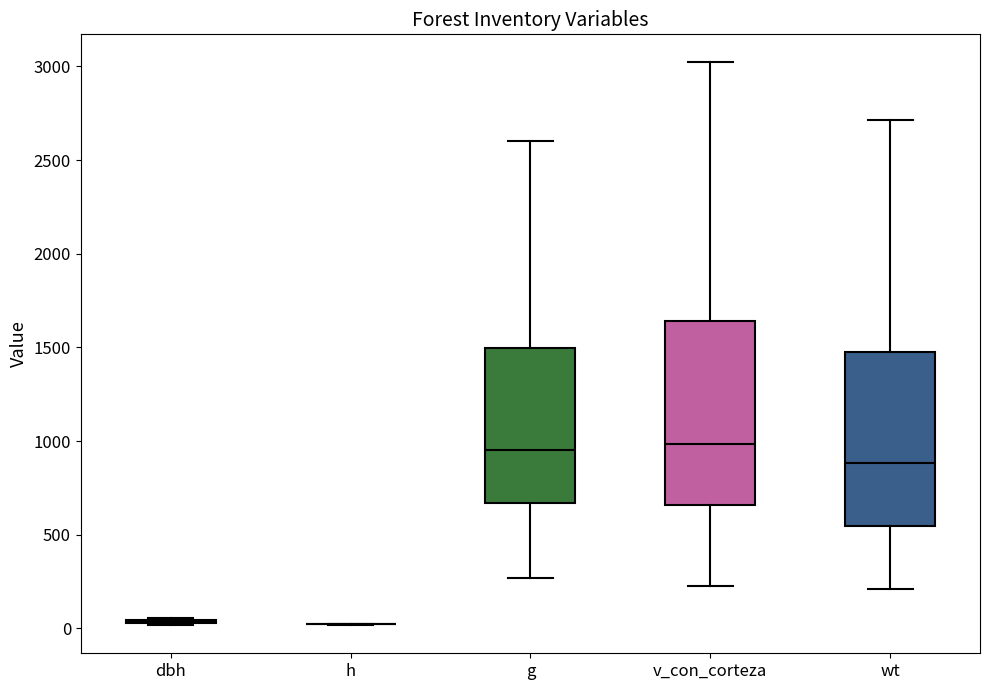

Reading left to right, transcribe this box plot: for each box, give where its median line is, the range the box spans, and where its two whiskers end, as read against the y-axis. The values are not printed on the chart, so give them approximately, as read against the axis.

dbh: box collapsed to a line at 50, whiskers 0 to 50
h: box collapsed to a line at 0, whiskers 0 to 0
g: median 950, box 650 to 1500, whiskers 250 to 2600
v_con_corteza: median 1000, box 650 to 1650, whiskers 200 to 3000
wt: median 900, box 550 to 1500, whiskers 200 to 2700